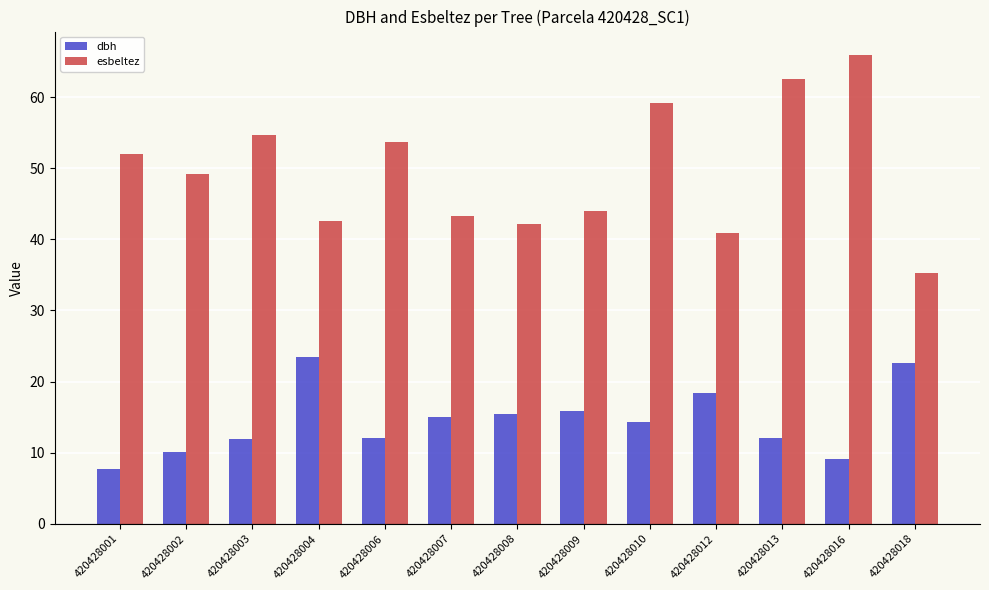

At 420428004, list the series in order from smallest to largest.

dbh, esbeltez